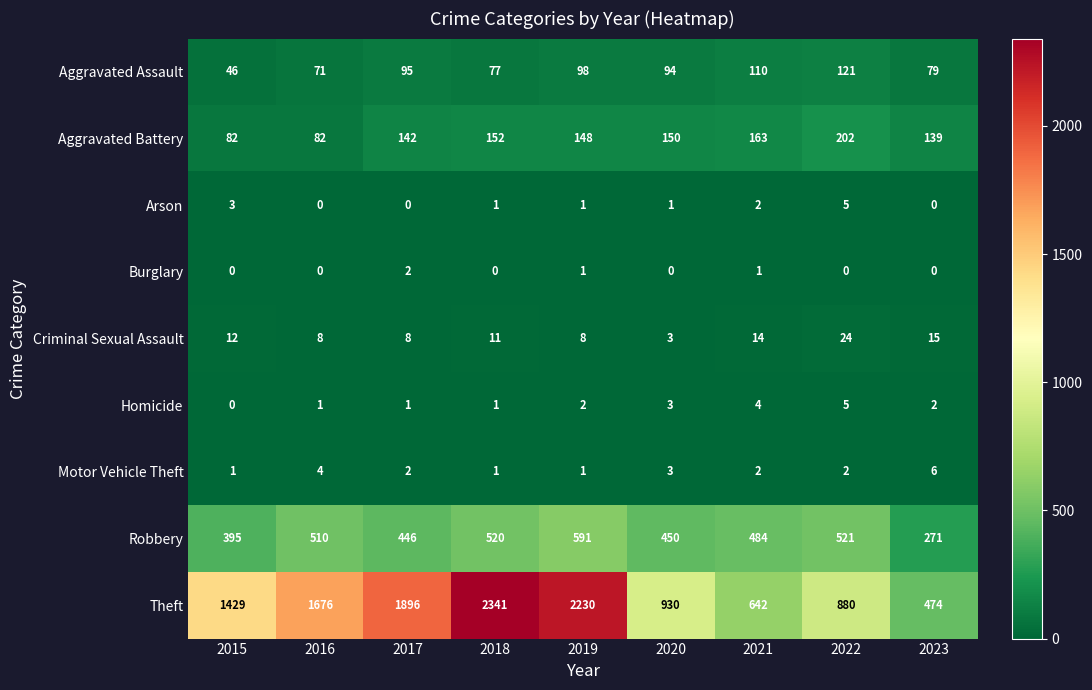

What is the spread (max minus min) of values at 2019?

2229